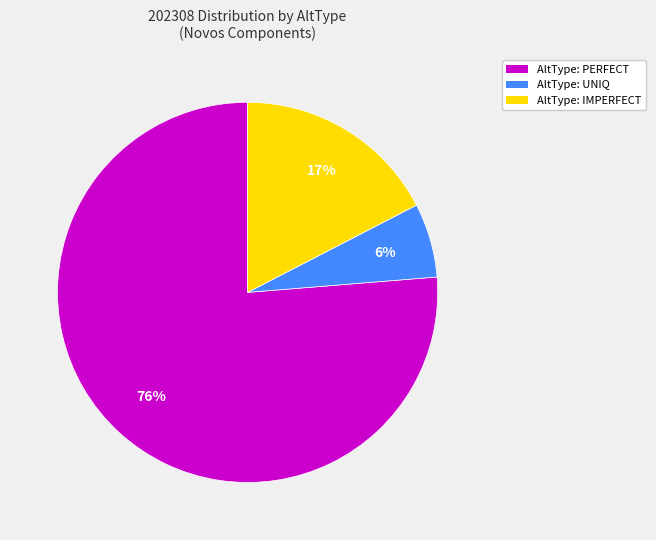

Between AltType: PERFECT and AltType: IMPERFECT, which is larger?

AltType: PERFECT